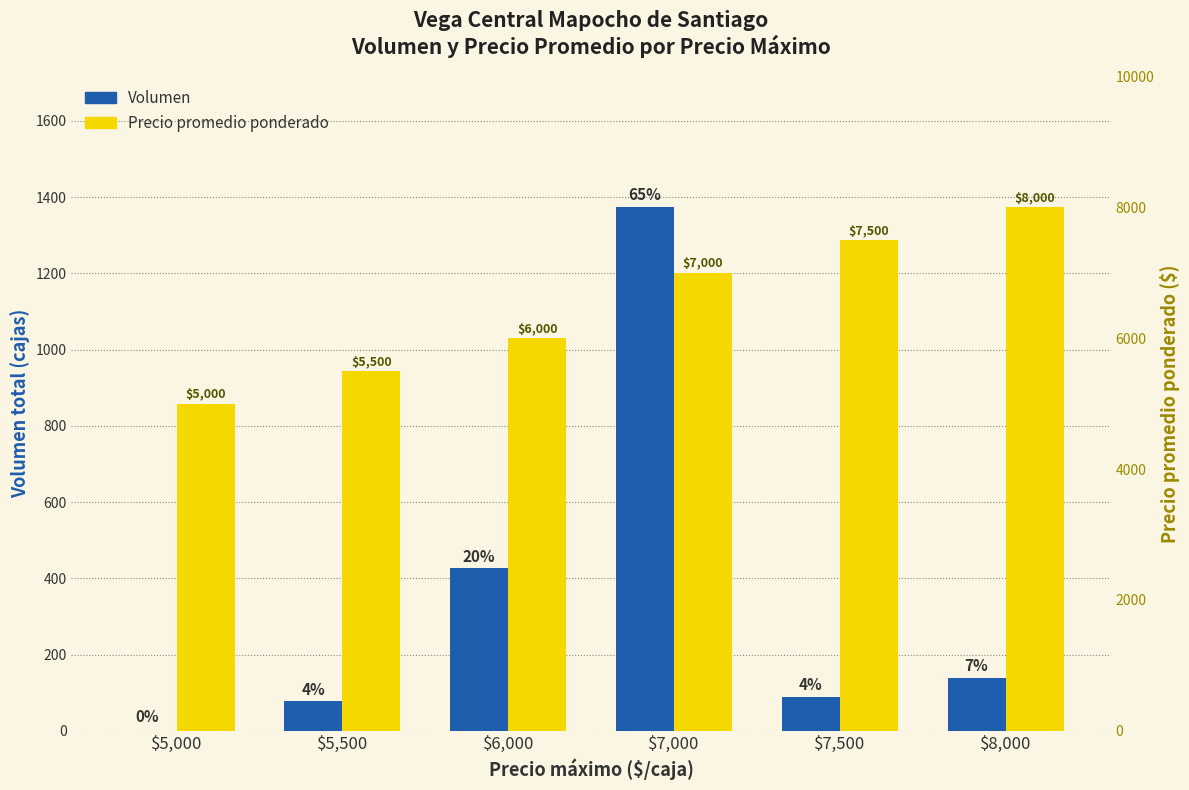

At how many categories does at least one series exceed 5223?

5